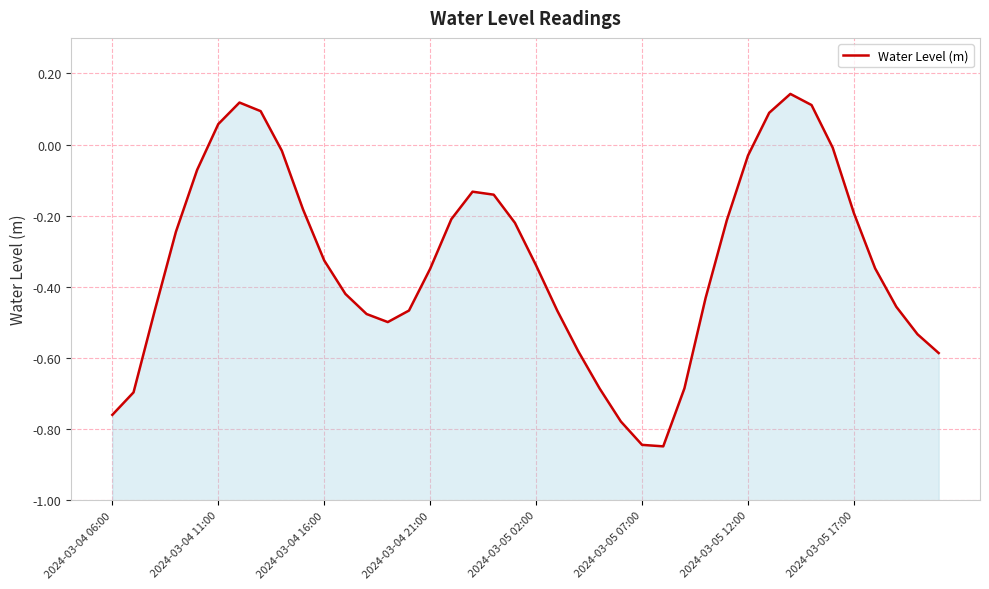

The chart shows a value of -0.6 at 28. True or false?

False